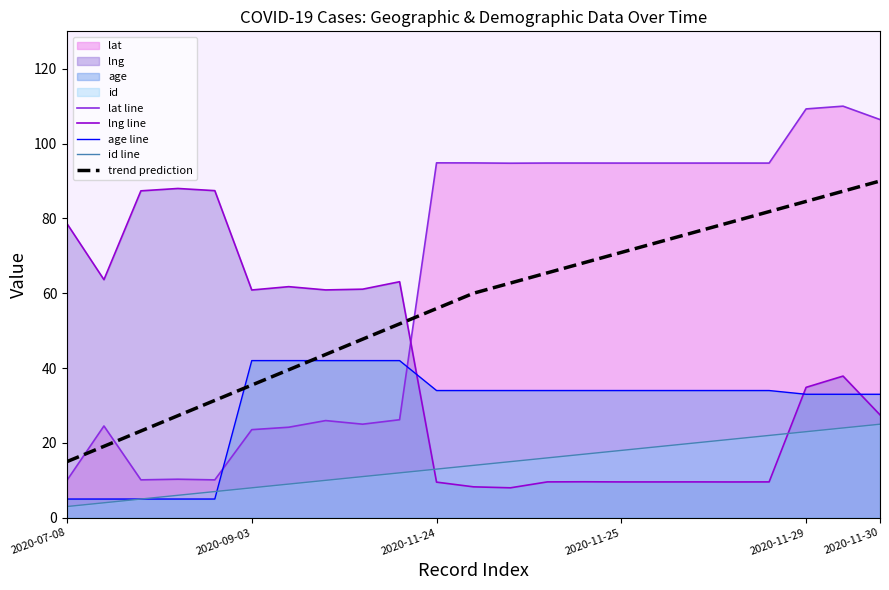

Where is id line nearest to the value 14?

11